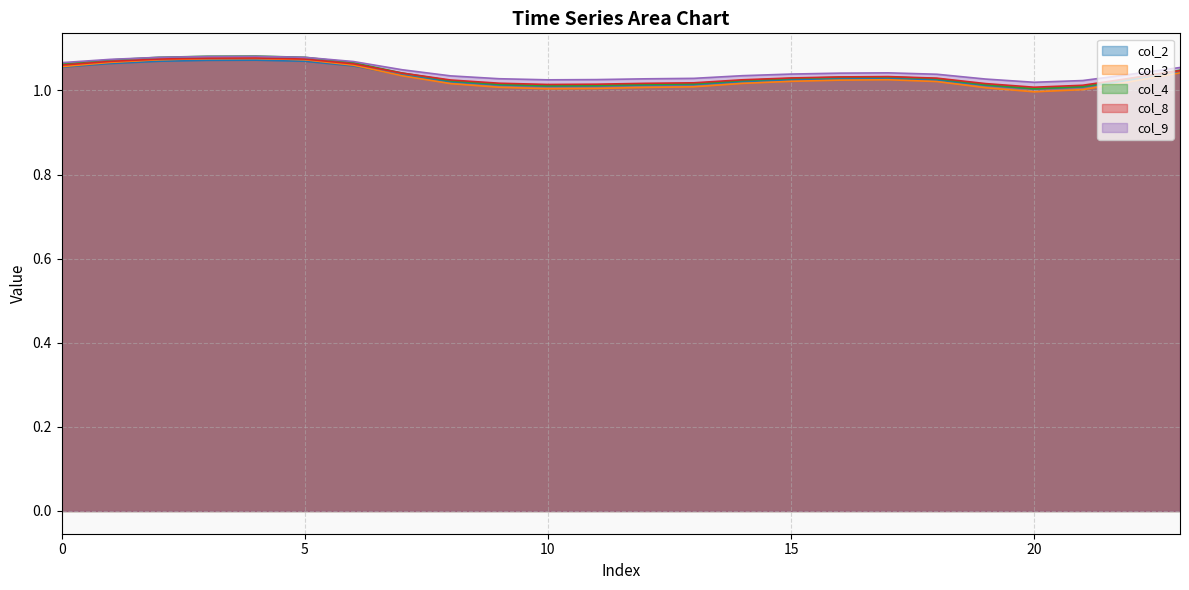

Which category has the highest value across all series?

4